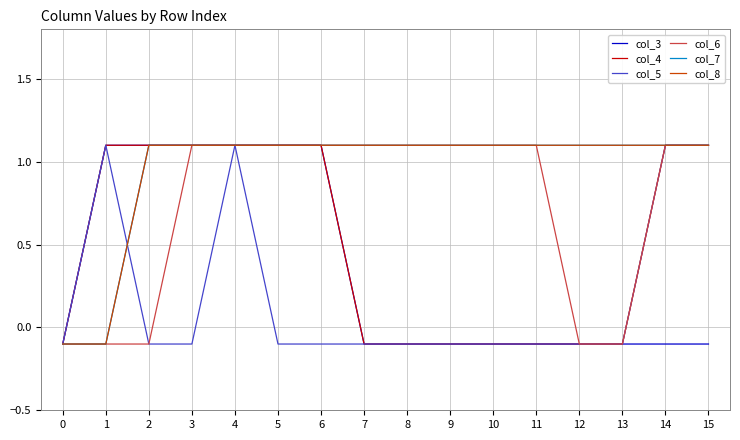

Does the chart have visible grid lines?

Yes